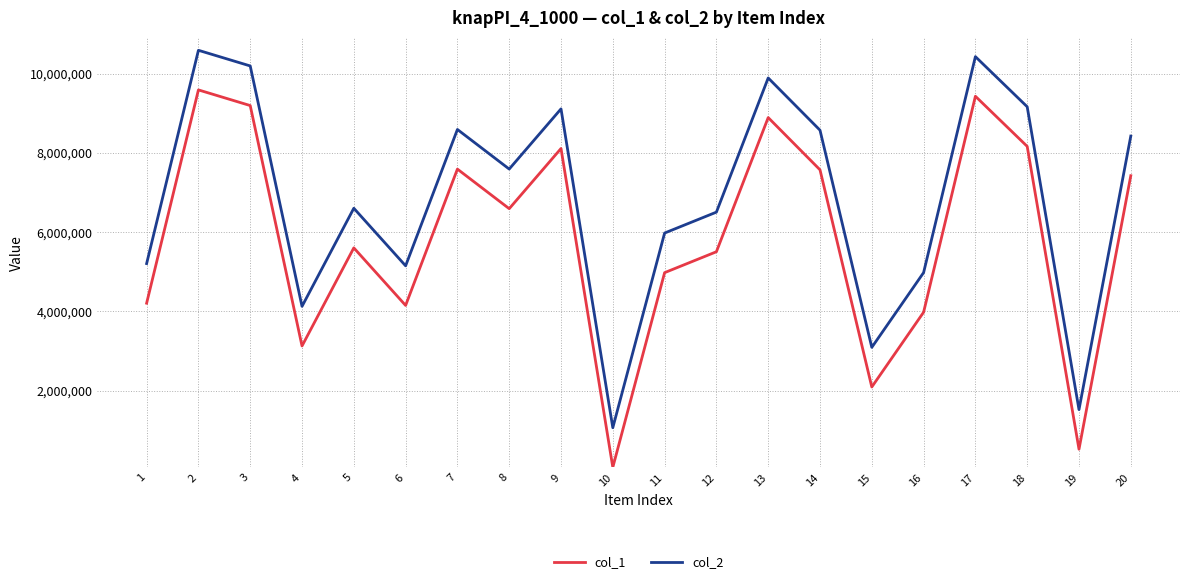

True or false: col_1 and col_2 cross at least once.

False